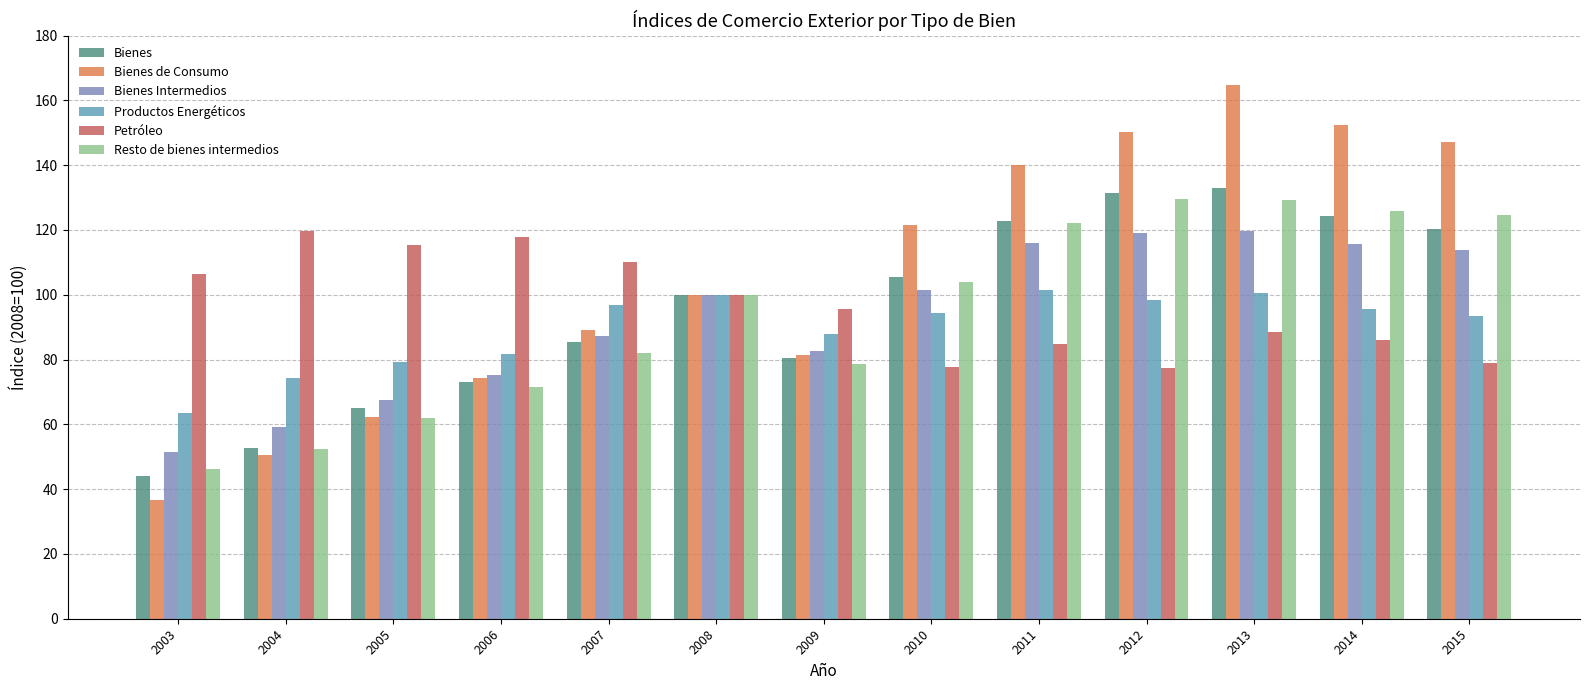

How many bars are there in total?

78